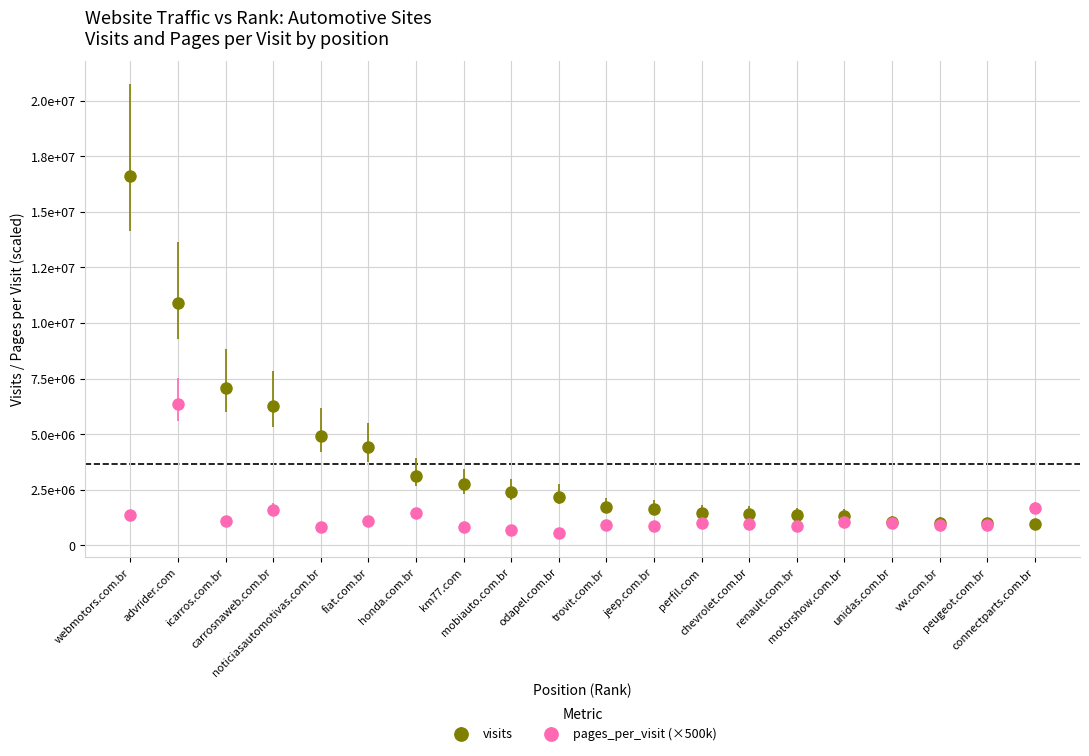

What are all the series names shown in the legend?

visits, pages_per_visit (×500k)